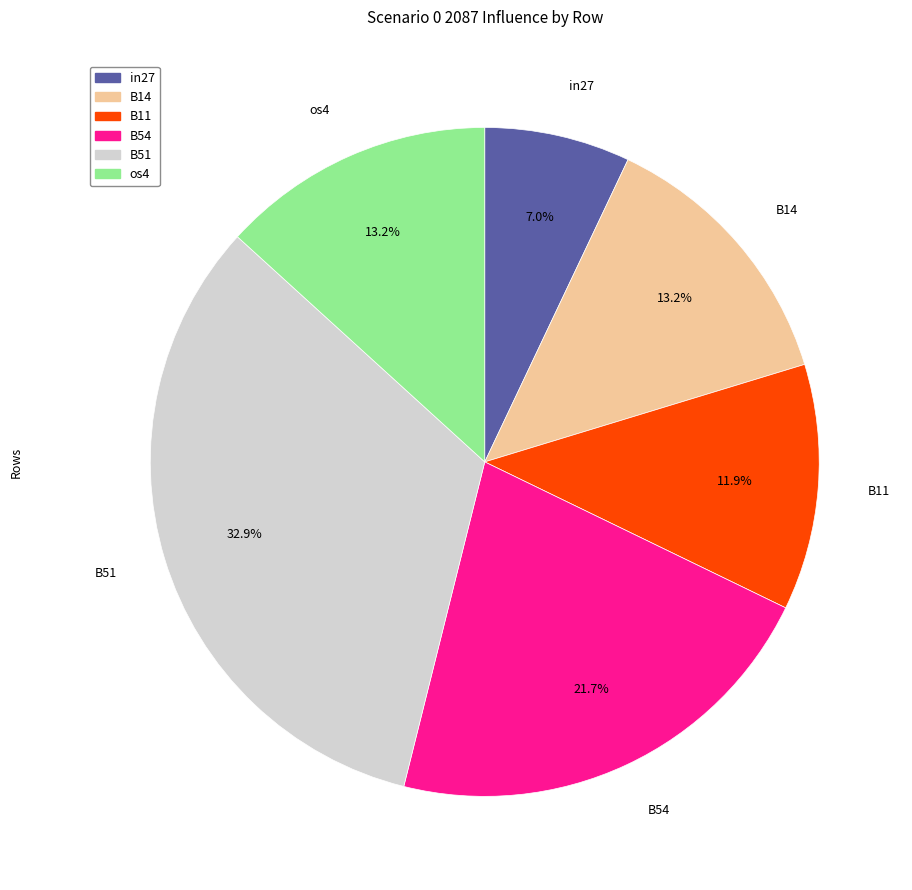

Is there any slice that represents more than half of the pie?

No